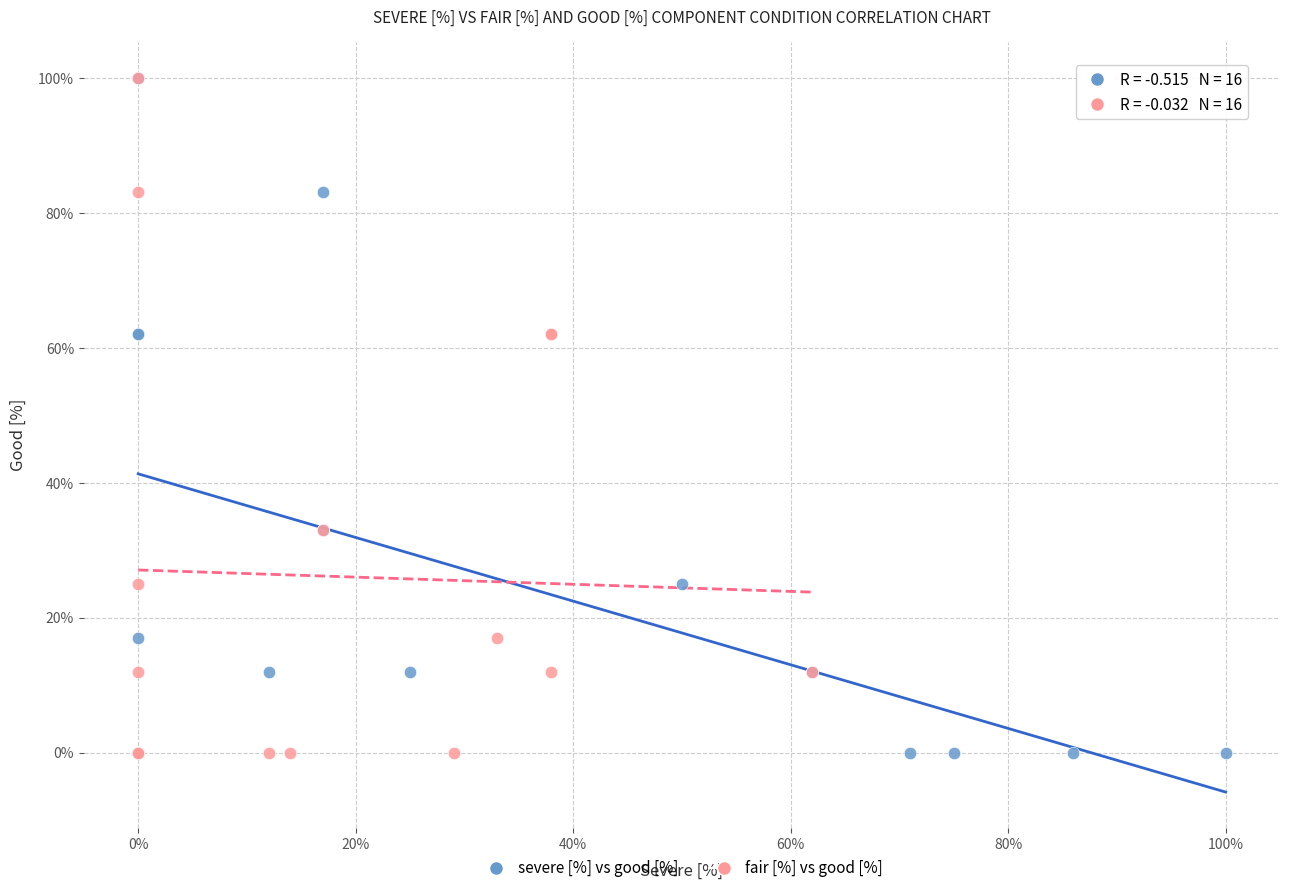

What are all the series names shown in the legend?

severe [%] vs good [%], fair [%] vs good [%]